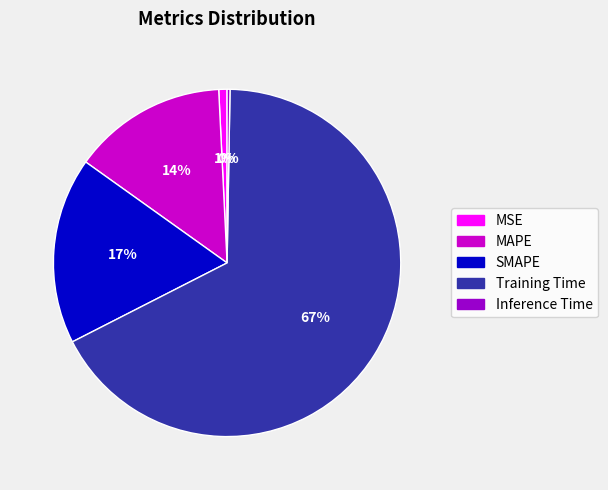

Do Training Time and SMAPE together represent more than half of the pie?

Yes